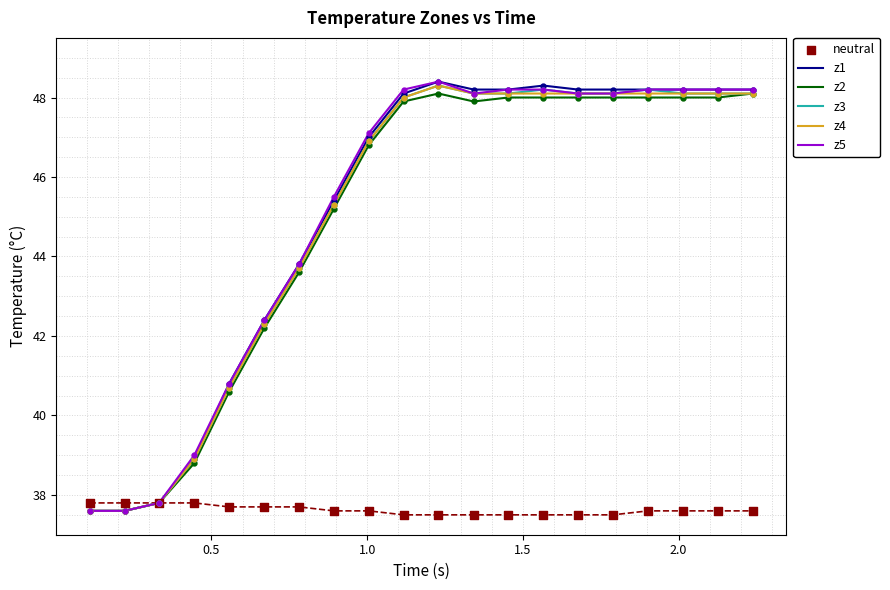

Which series has the largest Y range (max minus min)?

z1